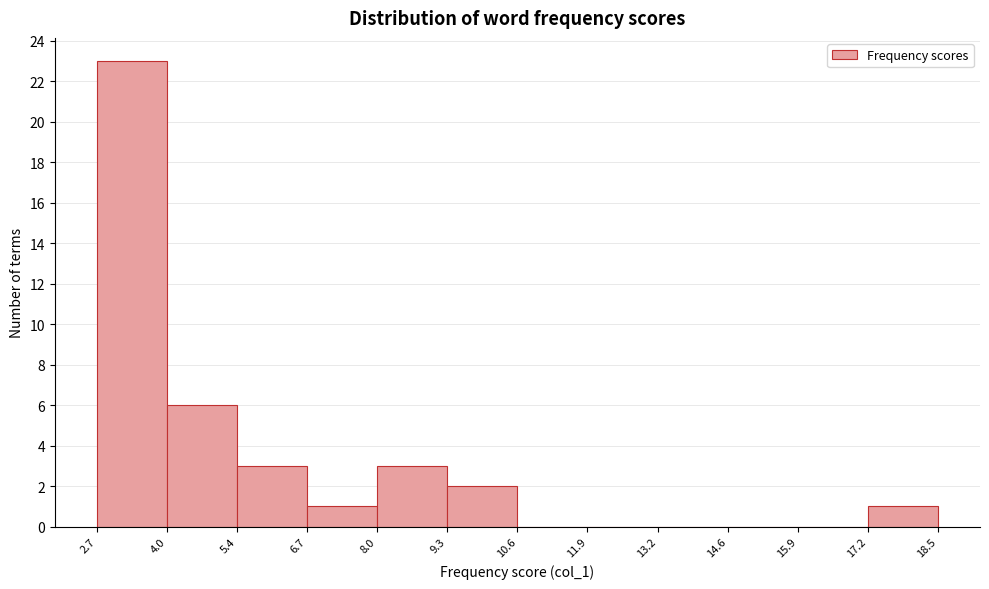

Which range on the x-axis has the tallest bar?

2.7 to 4.0